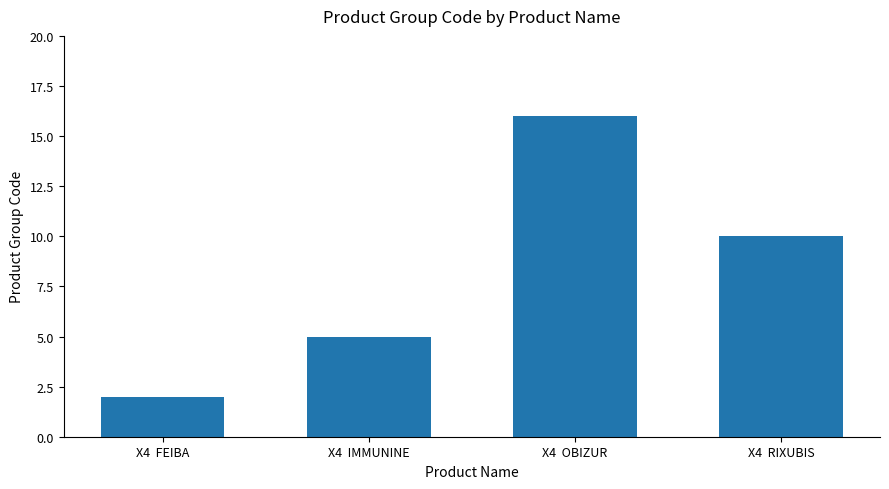

What is the label of the 3rd bar from the right?

X4  IMMUNINE